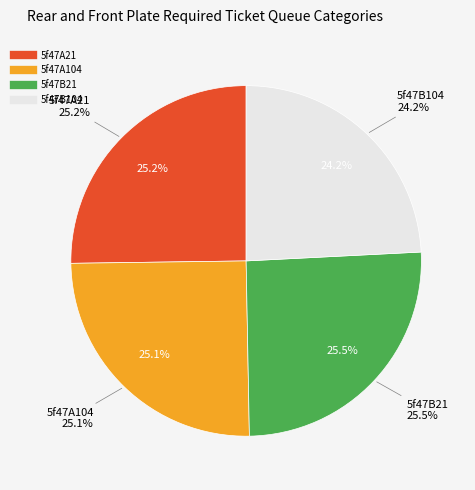

Rank the categories by value from highest to lowest.

5f47B21, 5f47A21, 5f47A104, 5f47B104